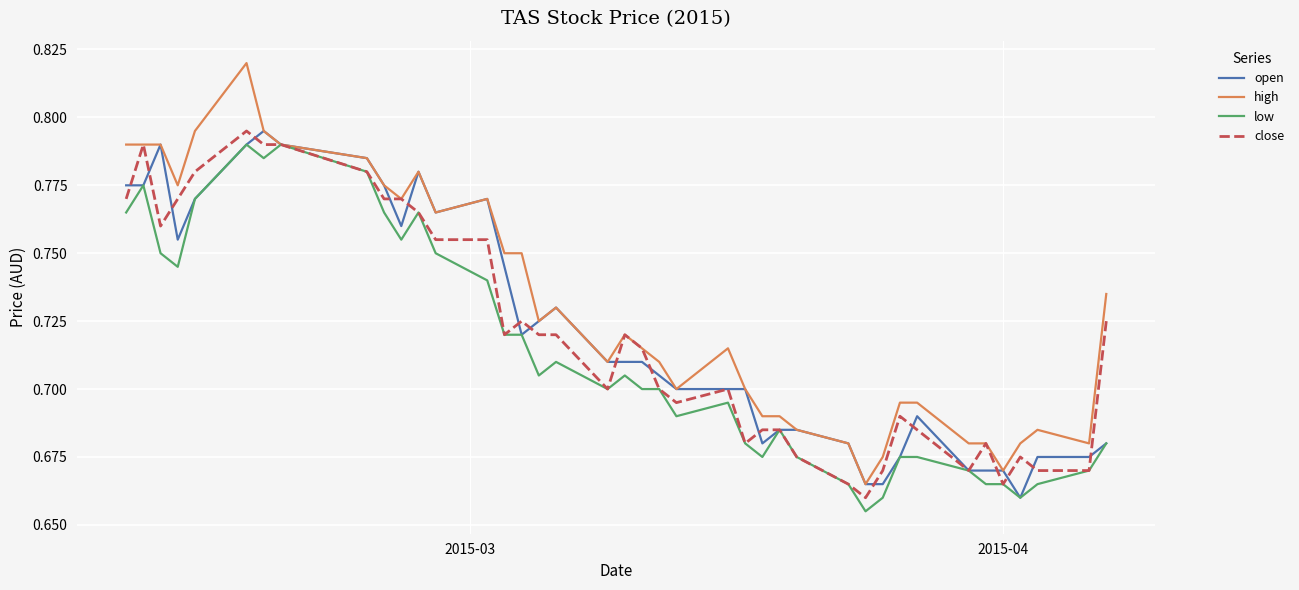

What are all the series names shown in the legend?

open, high, low, close